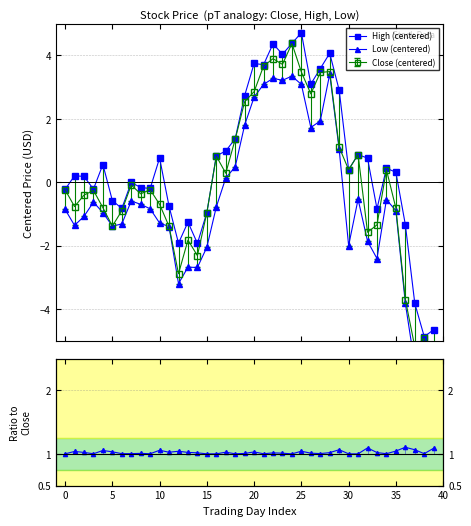

The Low (centered) series shows -0.6 at 10. True or false?

False